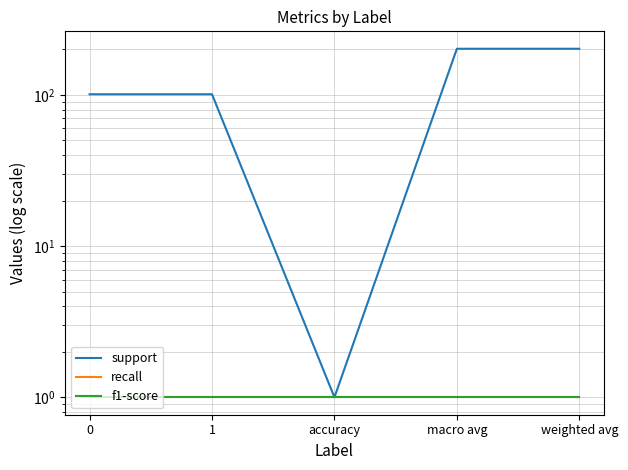

At which category is the sum across all series the highest?

macro avg